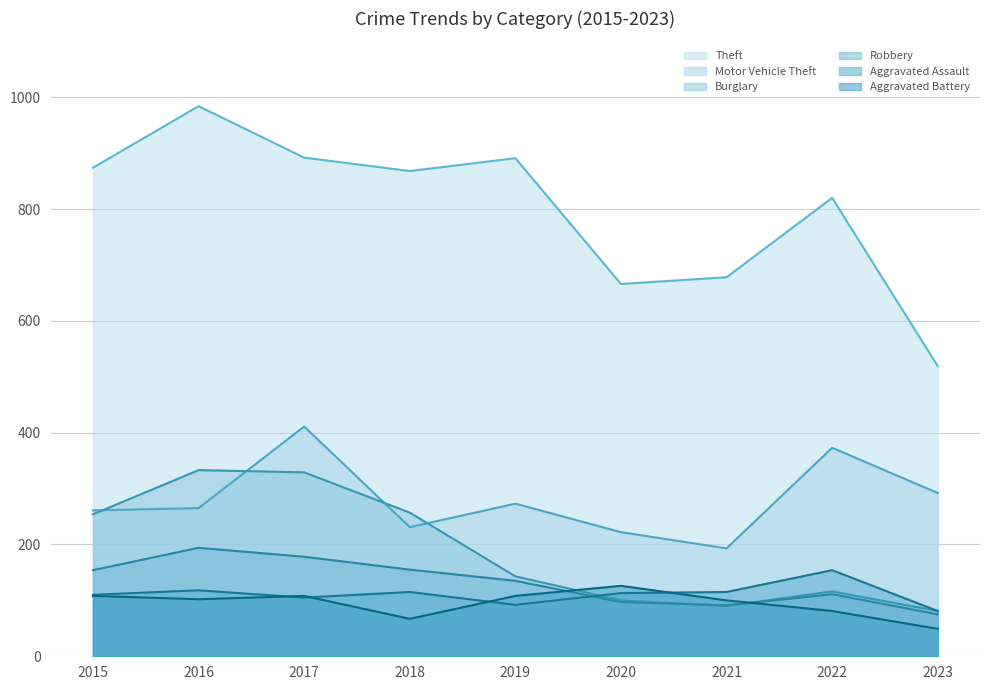

At which category does Burglary reach its first local valley?

2021